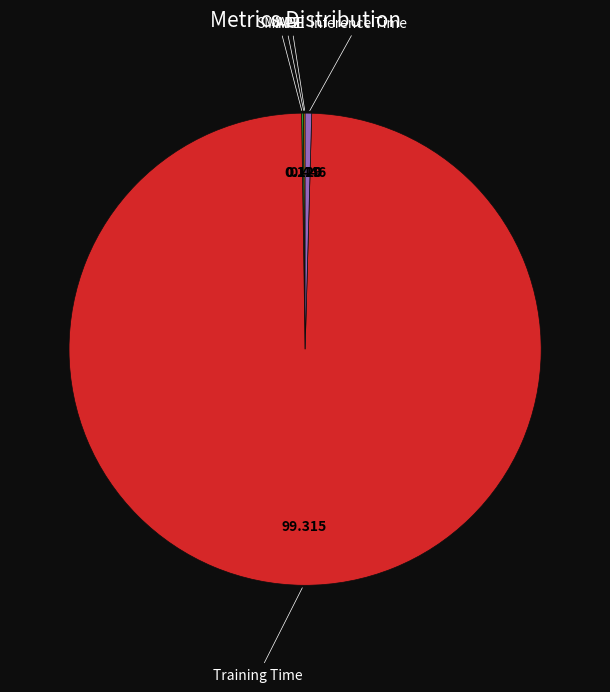

What is the largest slice in the pie chart?

Training Time